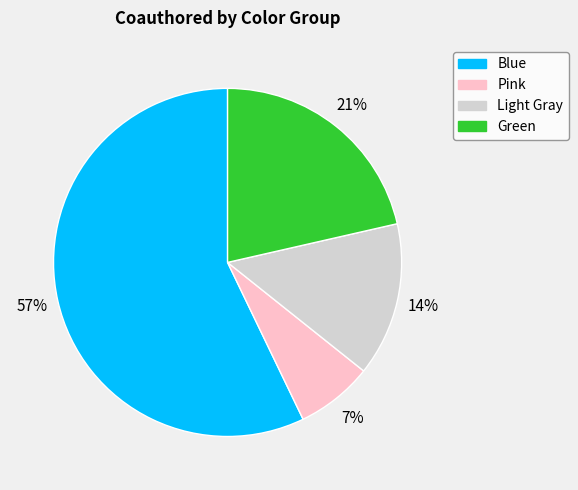

To the nearest percent, what is the average slice percentage?

25%